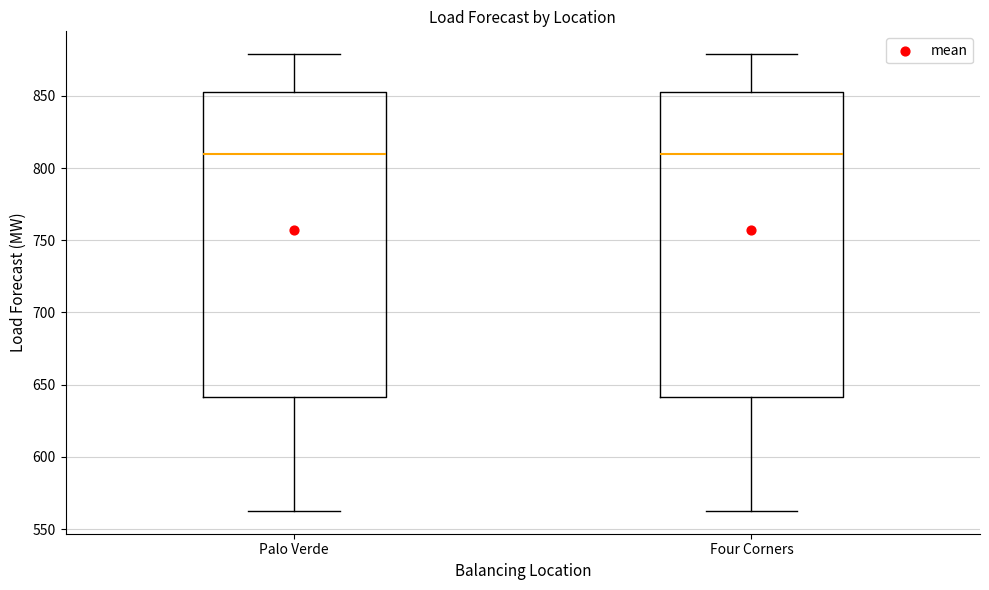

Reading left to right, transcribe this box plot: for each box, give where its median line is, the range the box spans, and where its two whiskers end, as read against the y-axis. The values are not printed on the chart, so give them approximately, as read against the axis.

Palo Verde: median 810, box 640 to 855, whiskers 565 to 880
Four Corners: median 810, box 640 to 855, whiskers 565 to 880